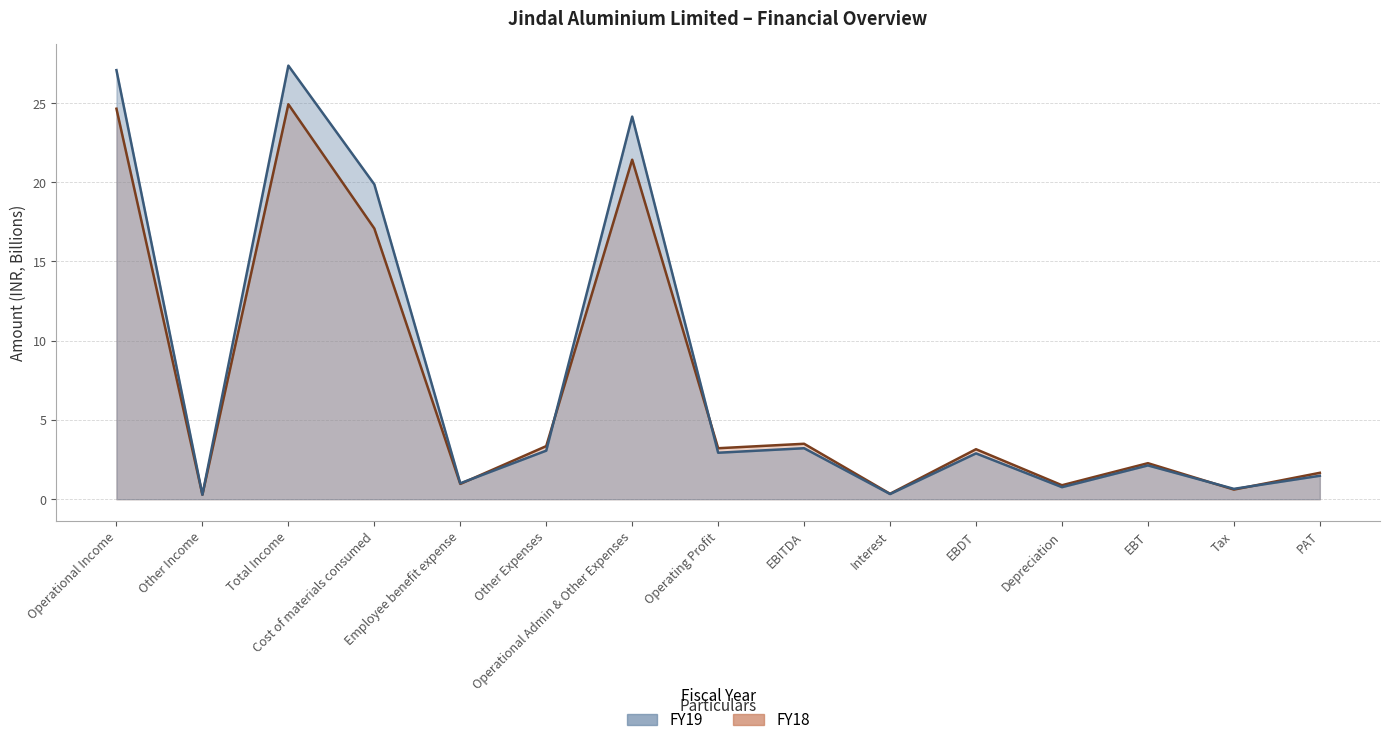

True or false: FY18 and FY19 cross at least once.

True